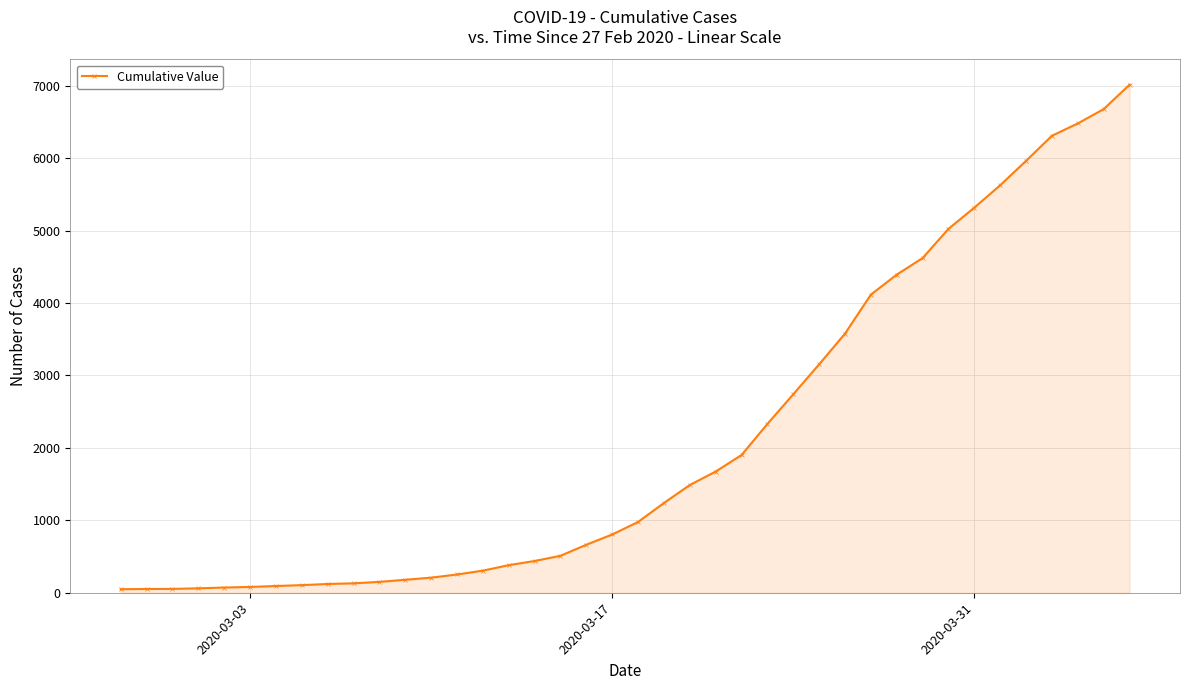

What is the maximum value shown in the chart?

7013